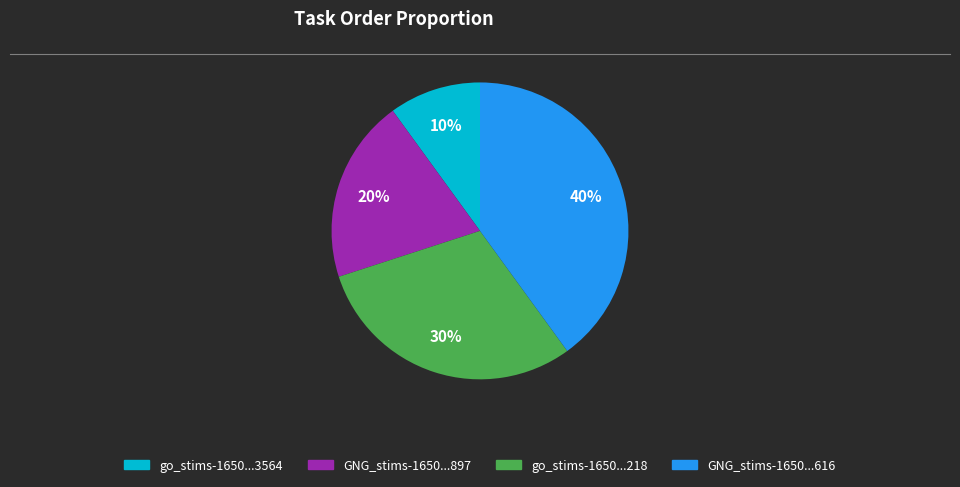

To the nearest percent, what is the difference between the largest and smallest slice percentages?

30%